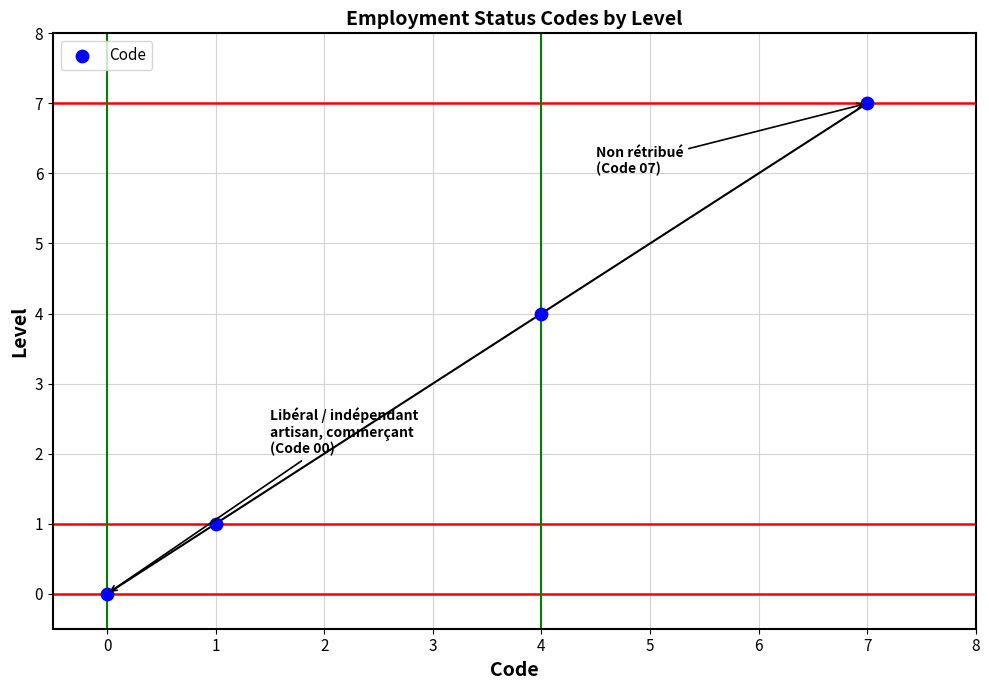

What Y value in the scatter plot is closest to 3?

4